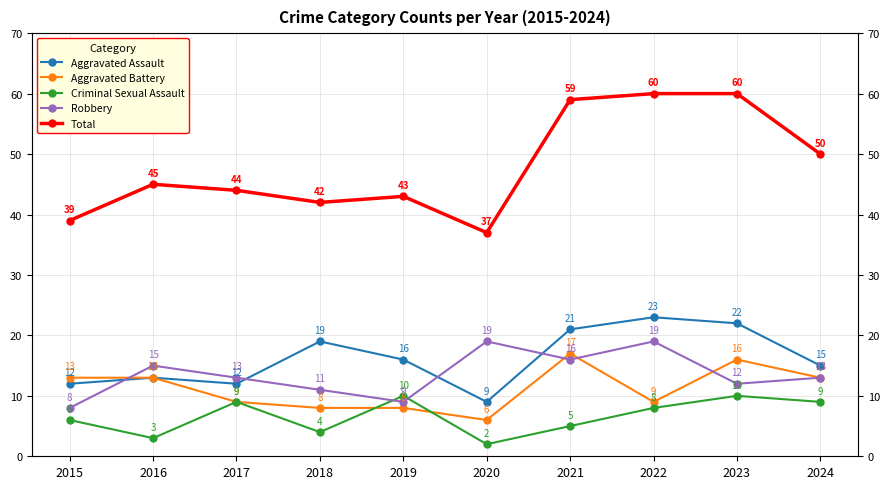

Which has a higher value, 2021 or 2016?

2021